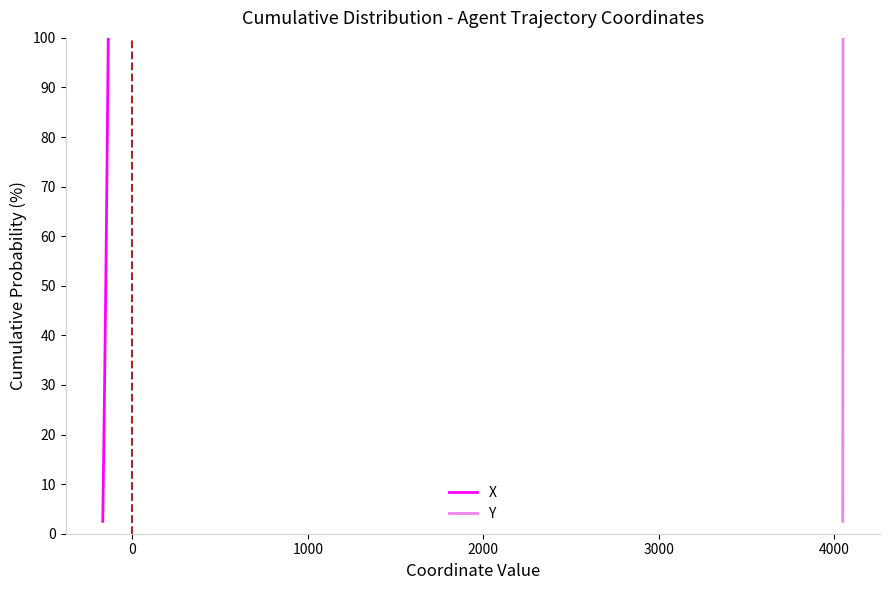

What is the lowest value of the X series?

2.5